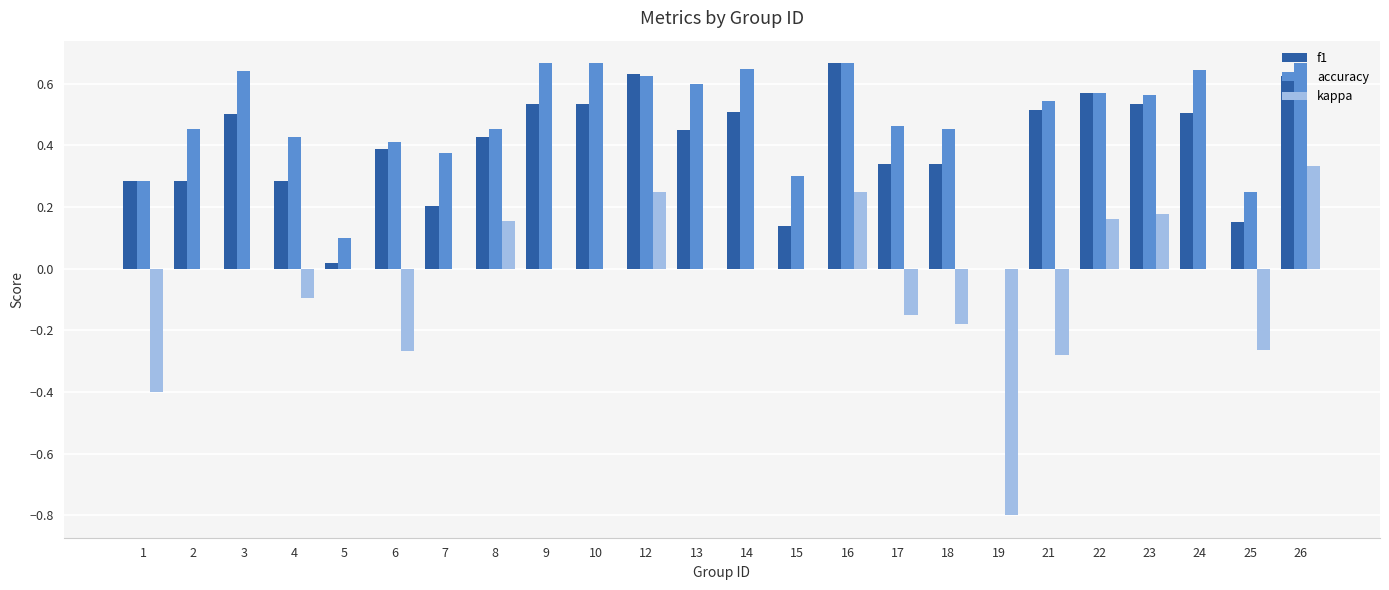

What is the sum of the accuracy values at 2 and 23?

1.0